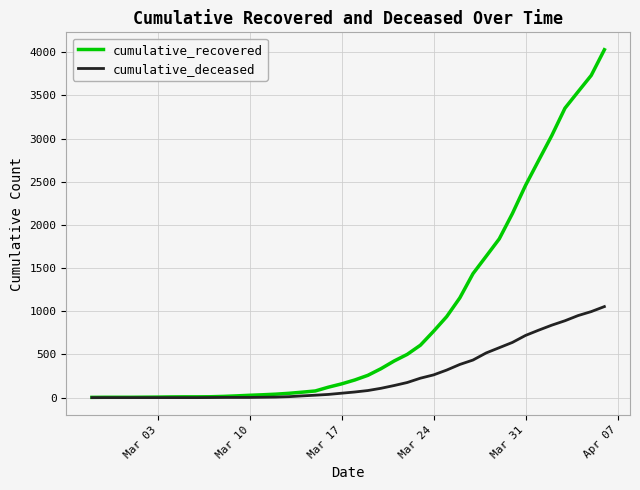

What is the maximum value for cumulative_recovered?

4028